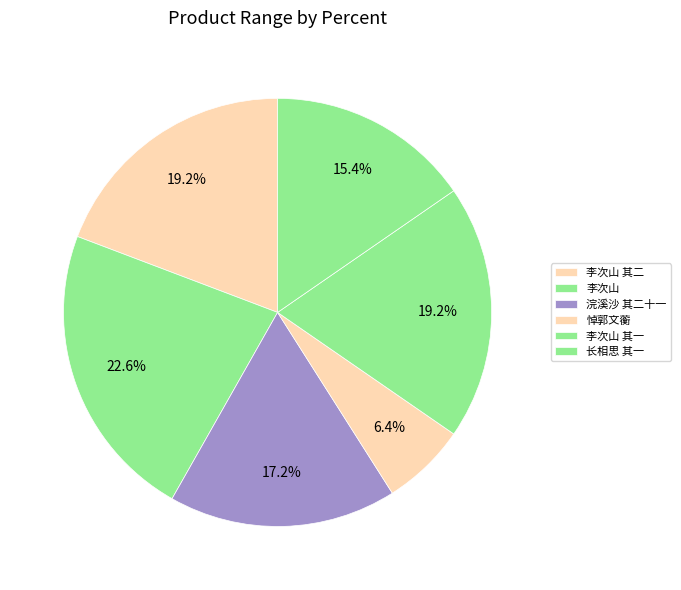

How many slices are in this pie chart?

6